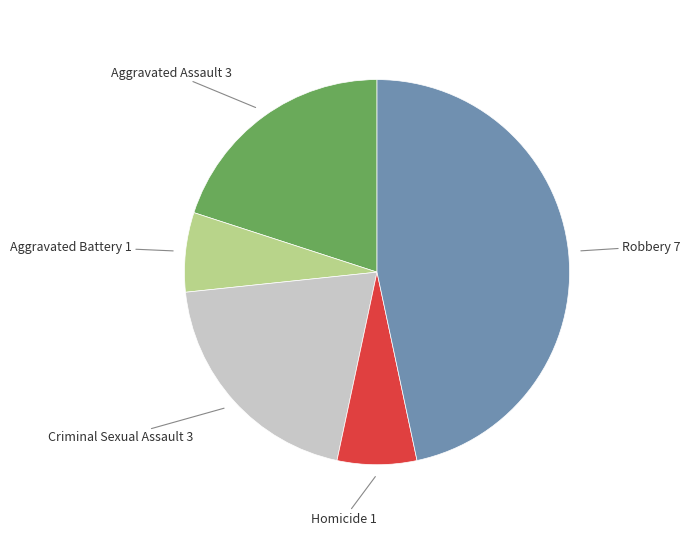

Is there any slice that represents more than half of the pie?

No